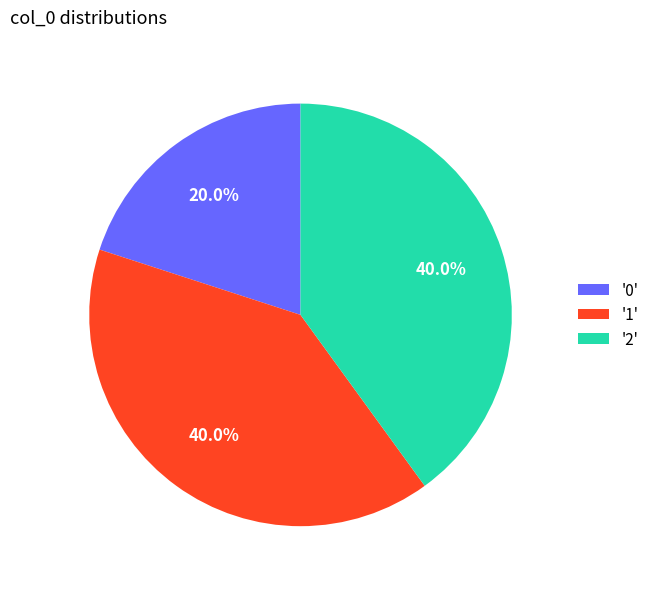

Count the number of slices in the pie.

3